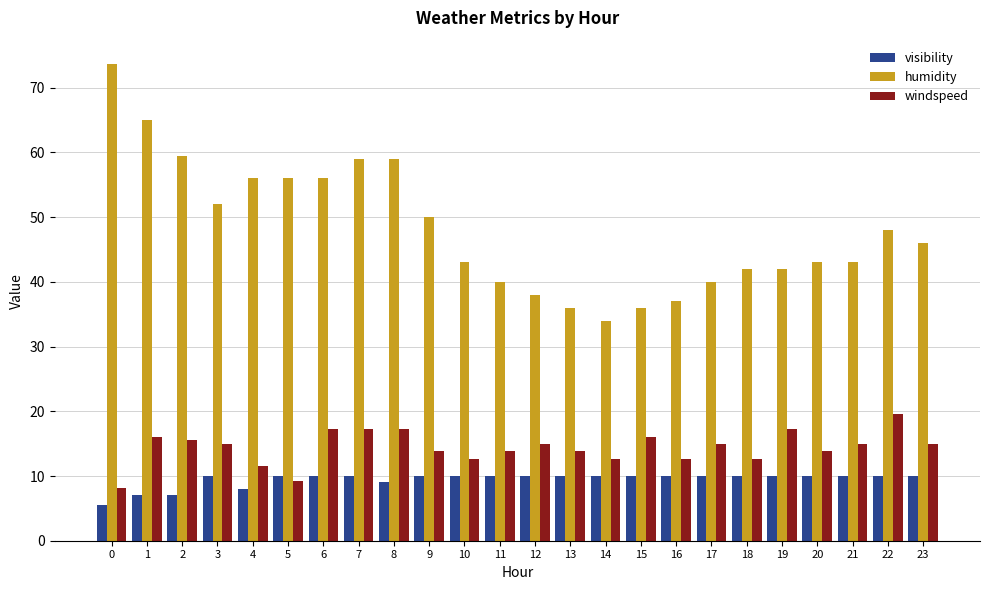

What is the sum of the windspeed values at 11 and 6?

31.1